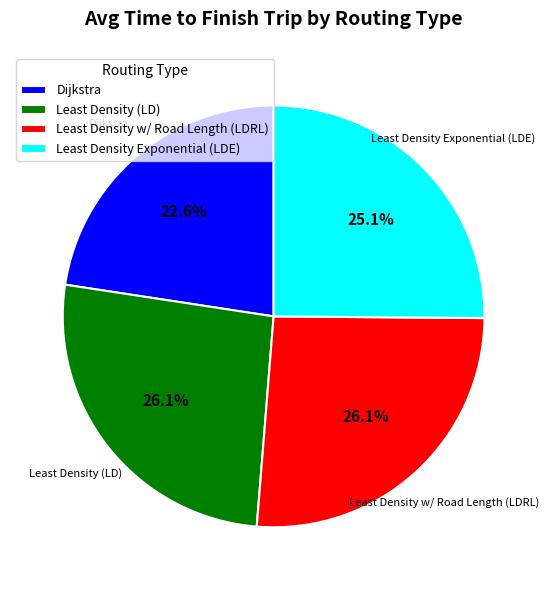

What is the ratio of the value at Dijkstra to the value at Least Density (LD)?

0.9